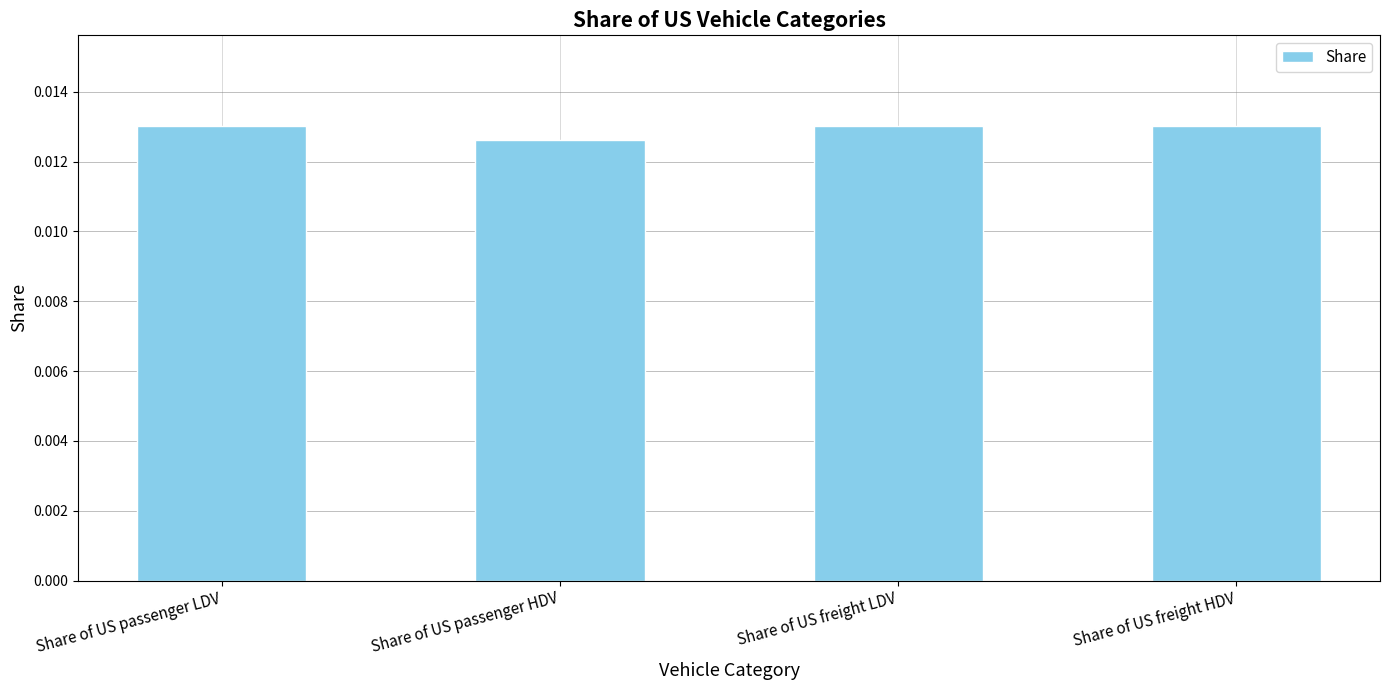

What is the label of the 4th bar from the right?

Share of US passenger LDV